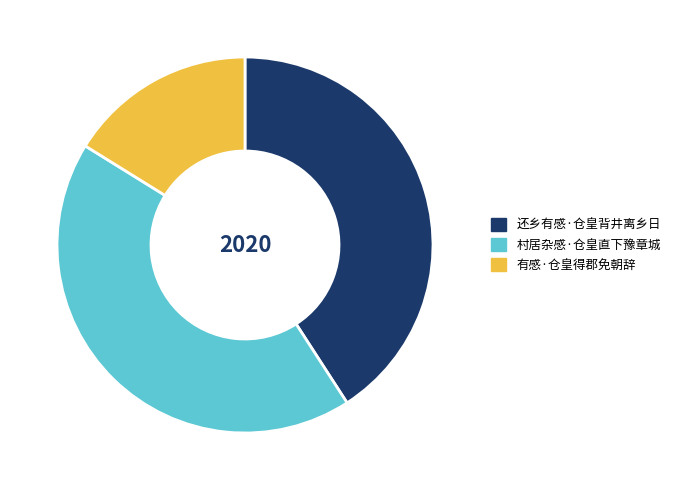

Do 还乡有感·仓皇背井离乡日 and 村居杂感·仓皇直下豫章城 together represent more than half of the pie?

Yes